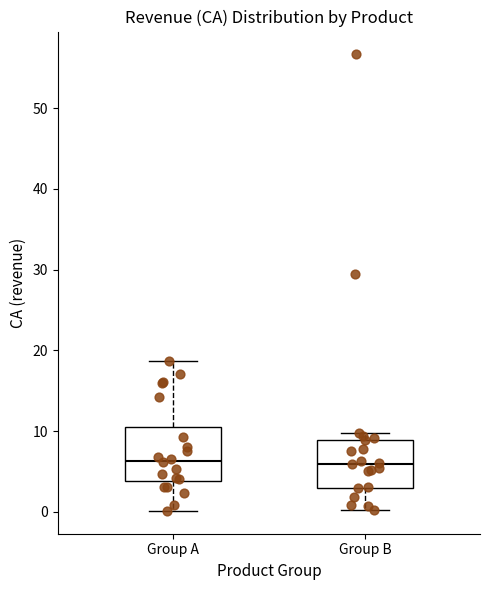

Reading left to right, transcribe this box plot: for each box, give where its median line is, the range the box spans, and where its two whiskers end, as read against the y-axis. The values are not printed on the chart, so give them approximately, as read against the axis.

Group A: median 6, box 4 to 10, whiskers 0 to 19
Group B: median 6, box 3 to 9, whiskers 0 to 10